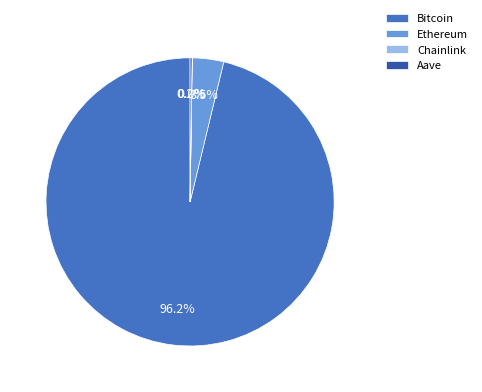

What percentage is NOT represented by Ethereum?

96.5%